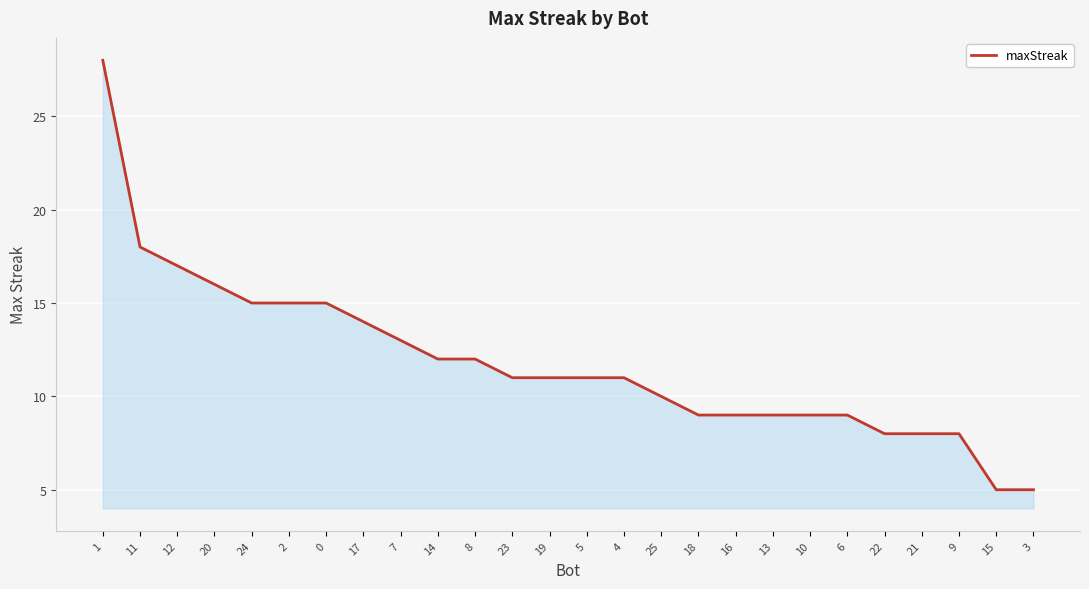

Reading right to left, what are all the values shown in this chart?

5	5	8	8	8	9	9	9	9	9	10	11	11	11	11	12	12	13	14	15	15	15	16	17	18	28